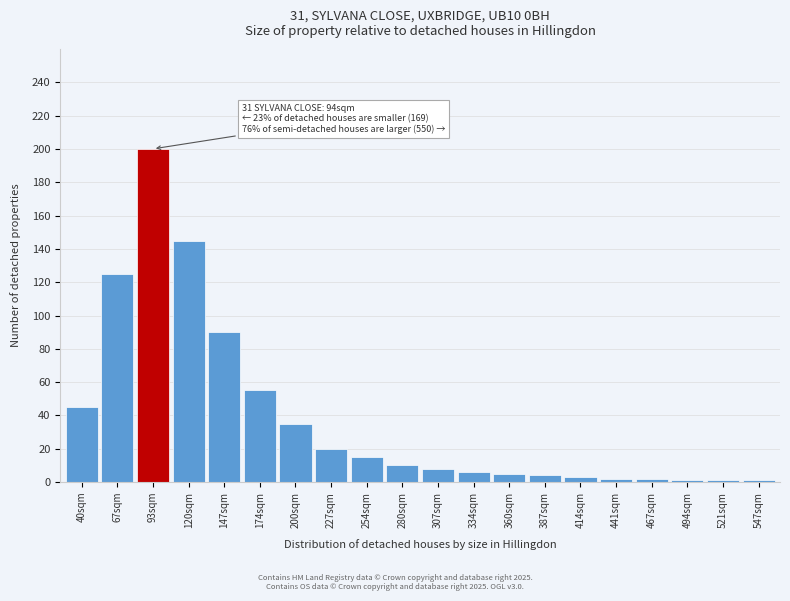

What is the approximate value at 93sqm?

200